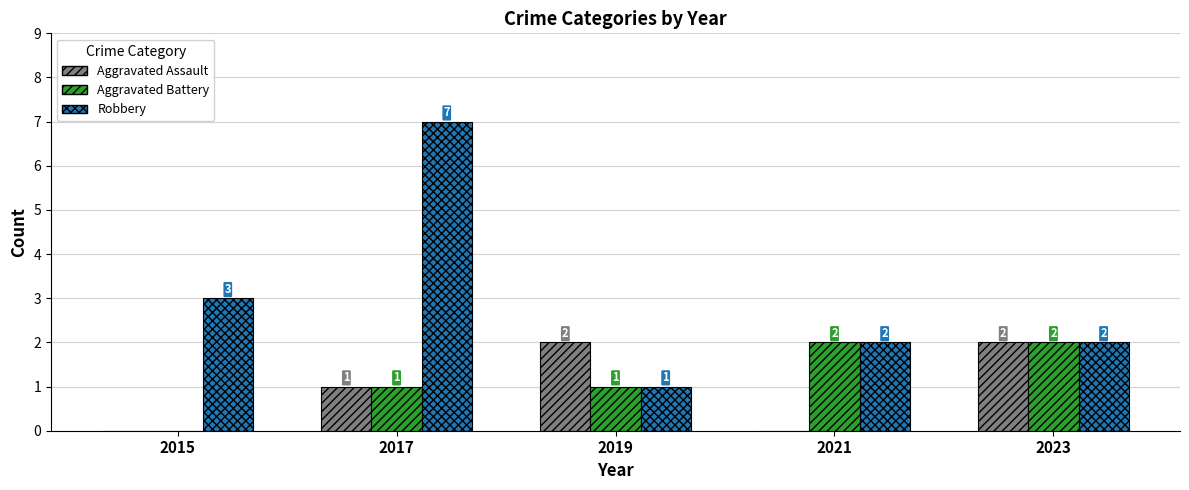

How many groups of bars are there?

5